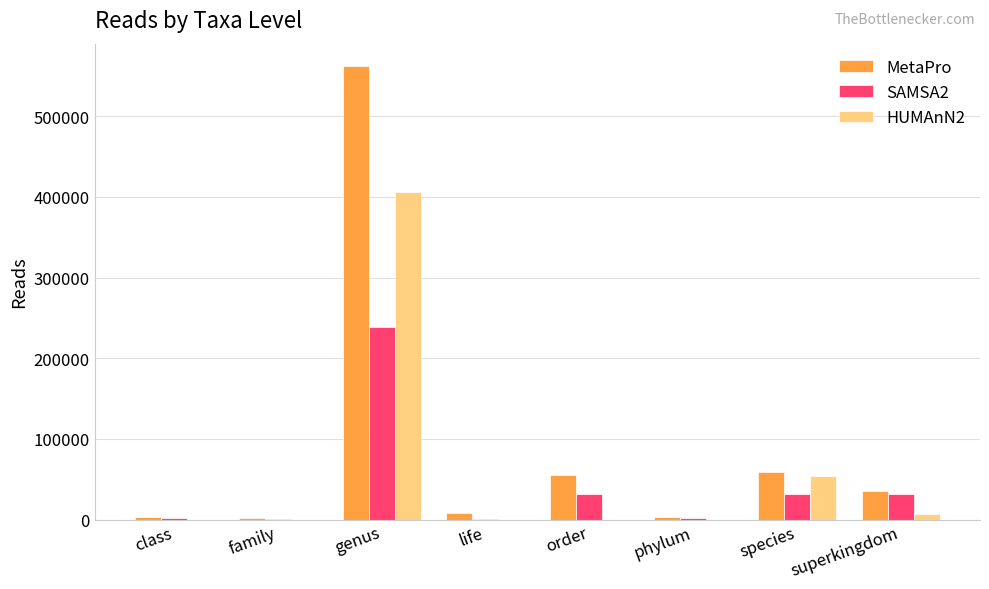

The HUMAnN2 series shows 406153 at genus. True or false?

True